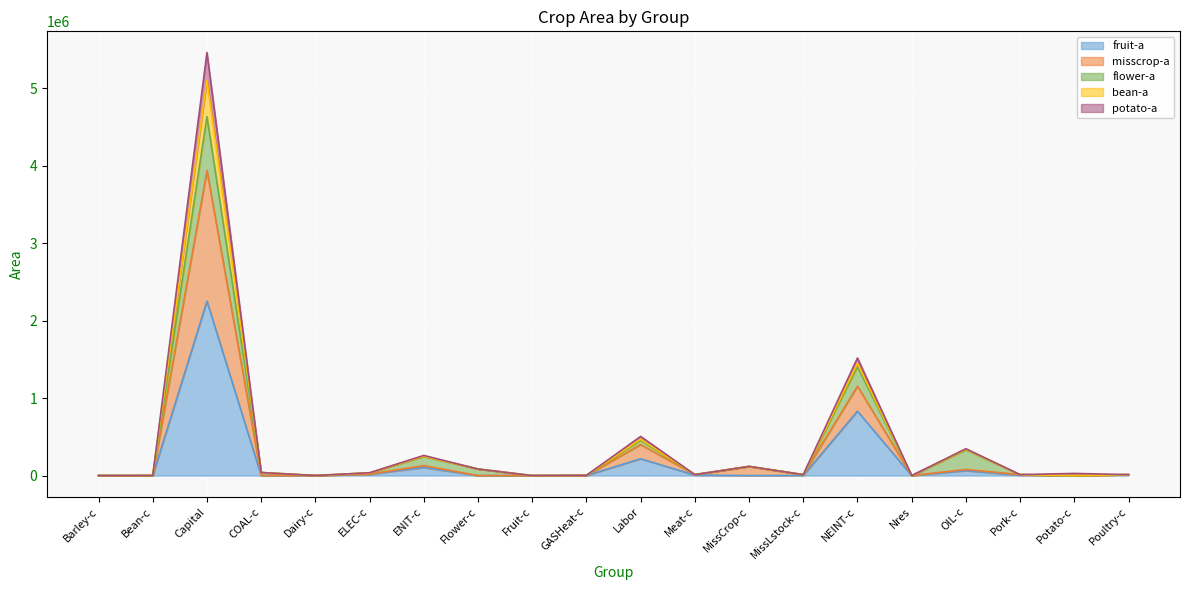

Between Fruit-c and Pork-c, which series saw the biggest shift?

misscrop-a